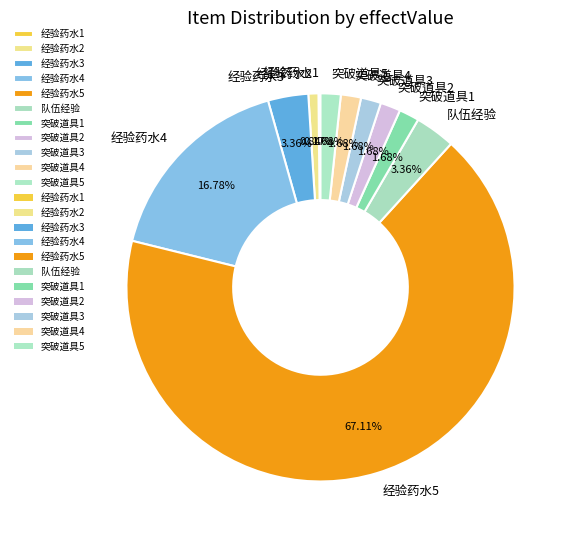

What is the ratio of the value at 经验药水3 to the value at 突破道具3?

2.0